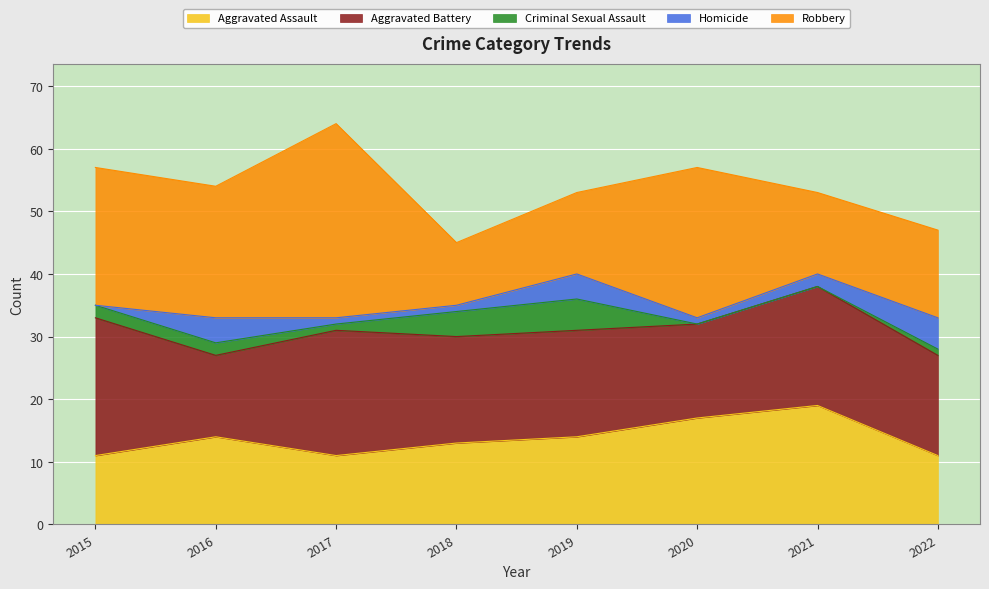

In Robbery, how many points are higher than both neighbors (excluding endpoints)?

2